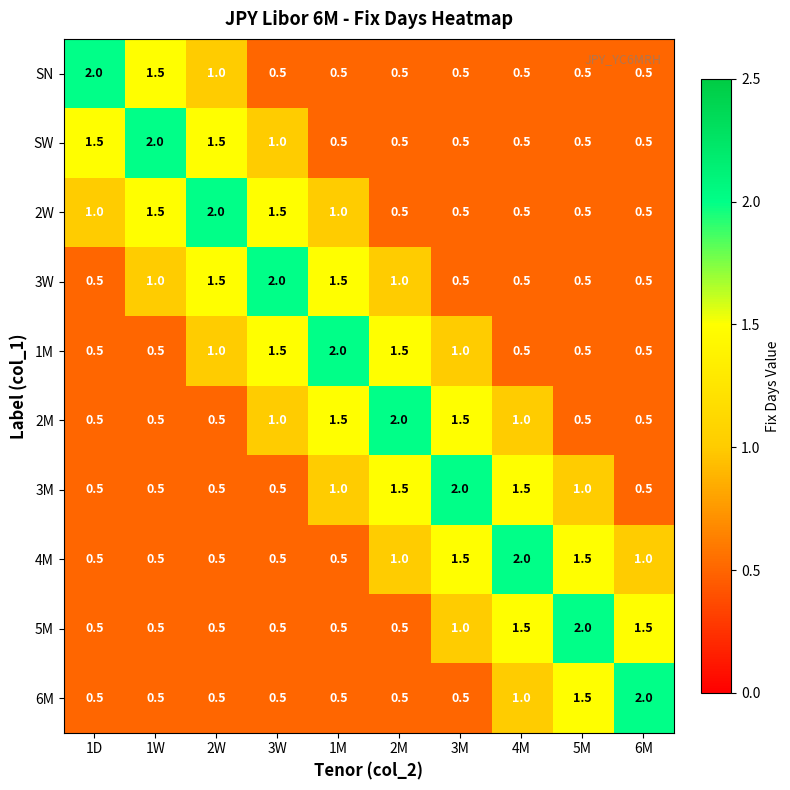

Is it true that SN equals 0.5 at 1M?

True